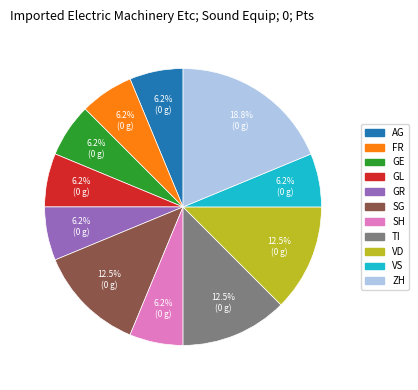

Approximately how many times larger is the value at FR compared to GE?

1.0